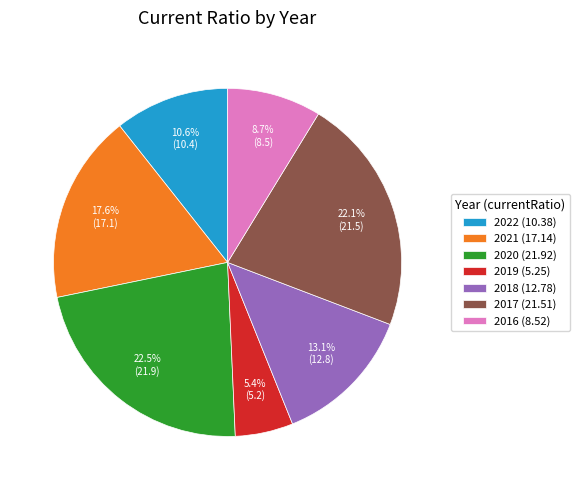

How much of the chart is everything except 2019 (5.25)?

94.6%